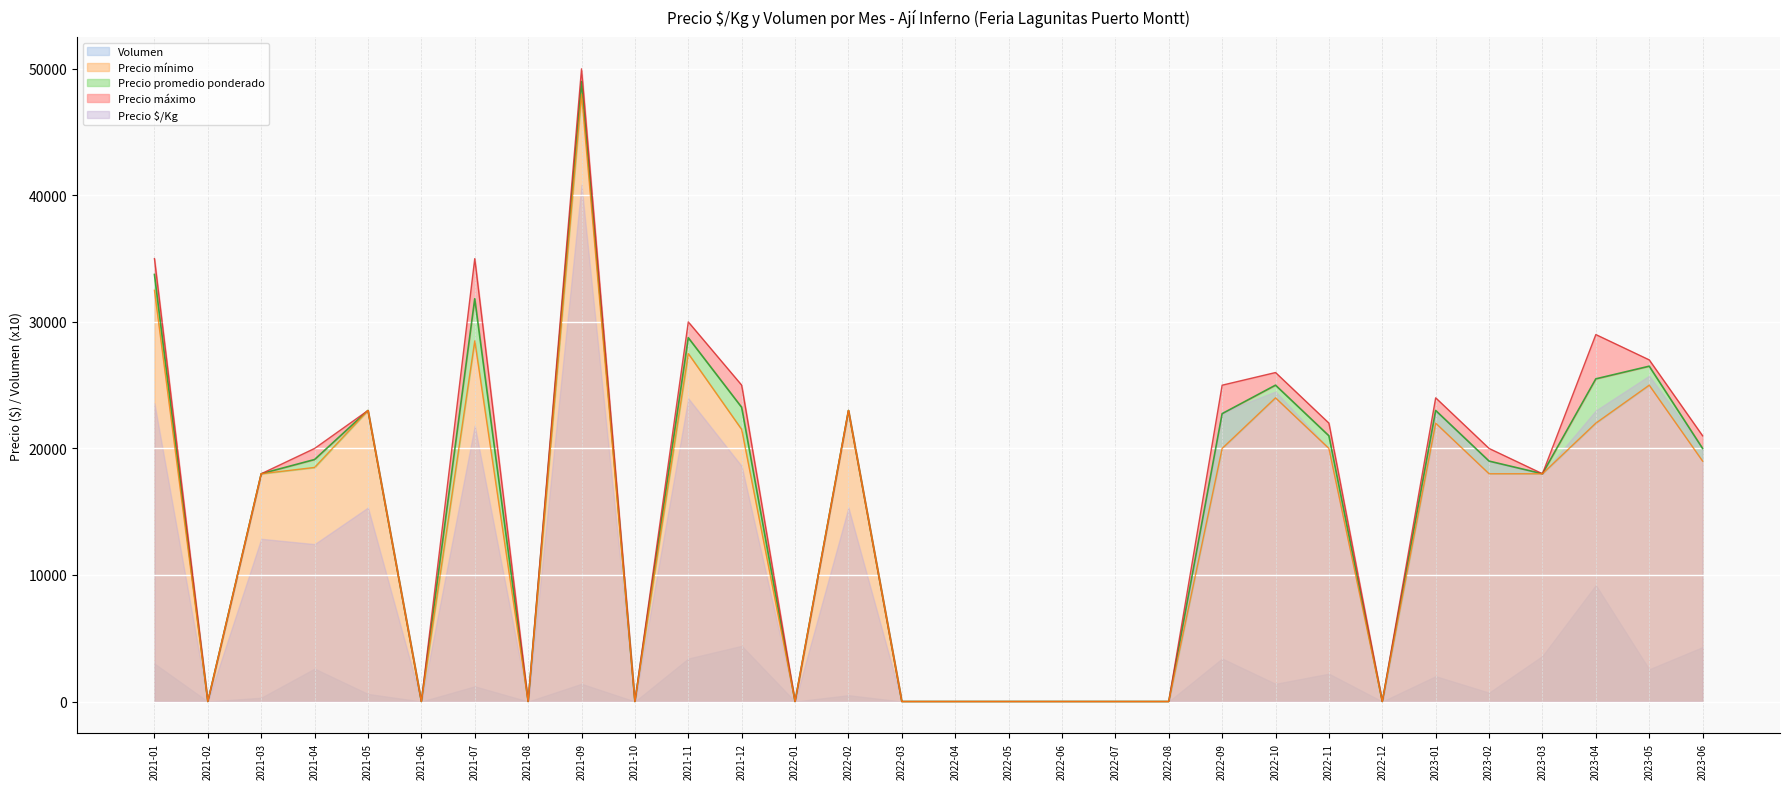

The Precio promedio ponderado series shows 20000 at 2023-06. True or false?

True